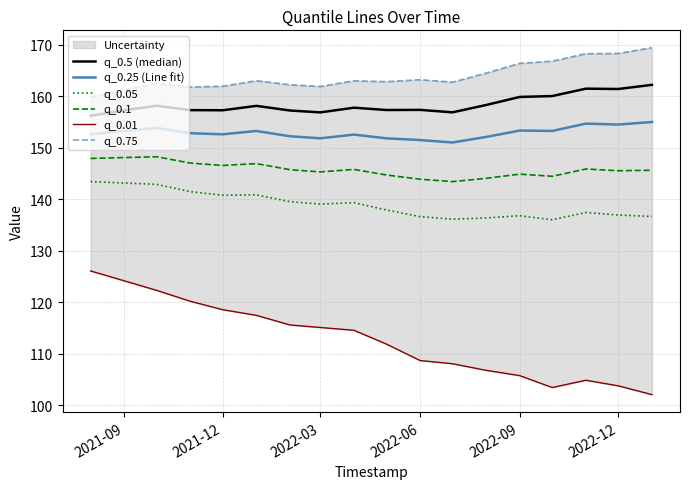

How many categories are shown in the chart?

18